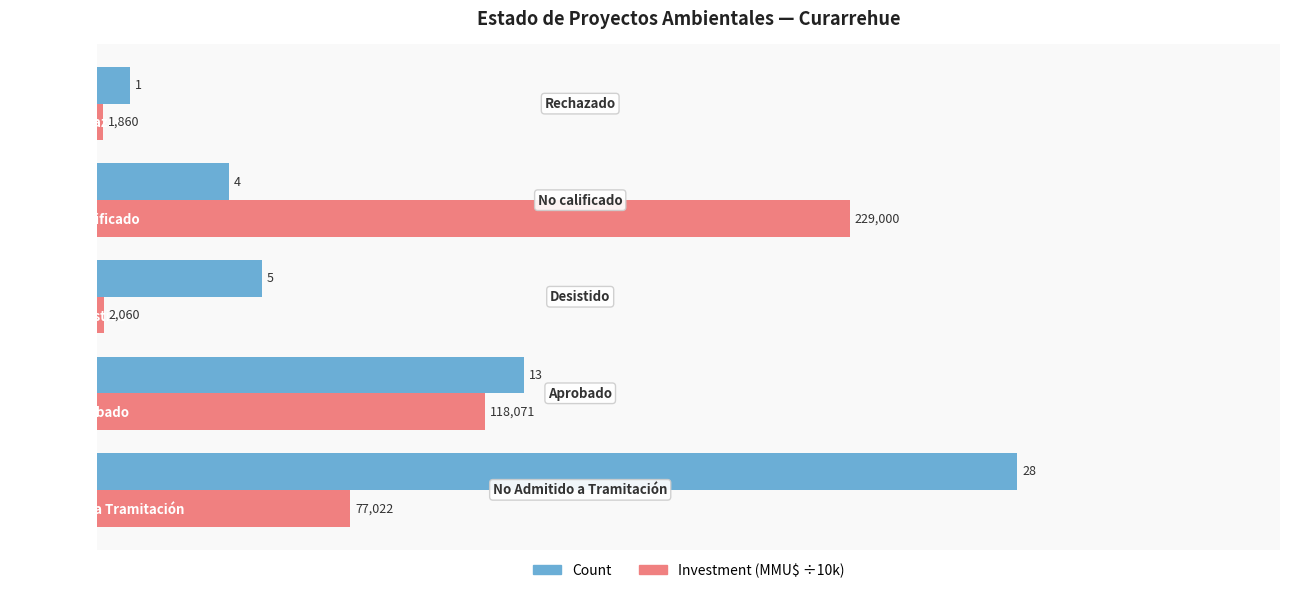

How many data points in Investment (MMU$ ÷10k) are less than 7?

2